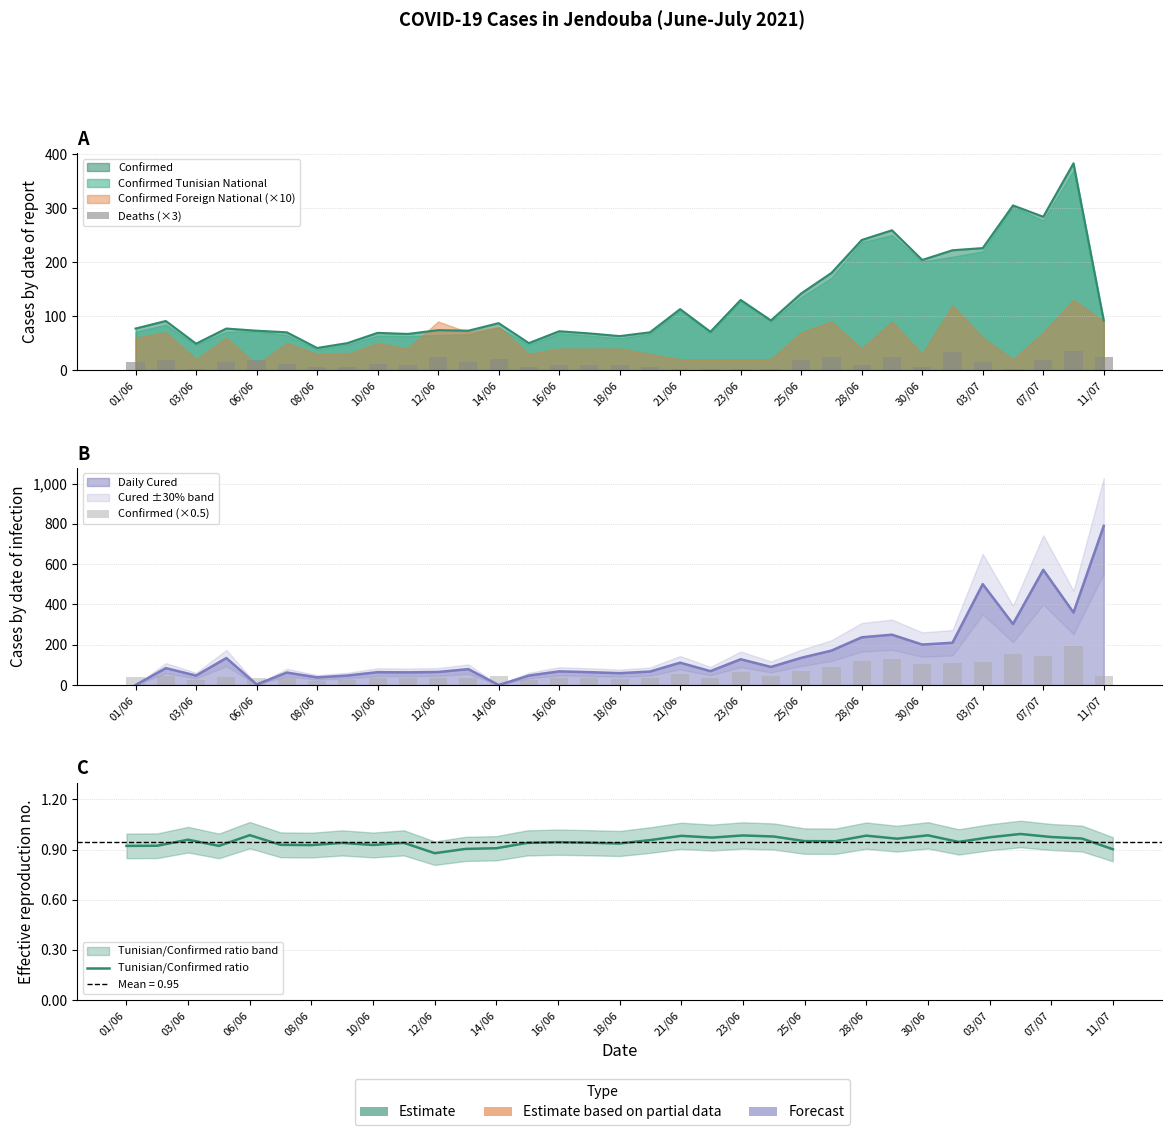

True or false: Deaths (×3) has a value of 27.8 at 03/06.

False